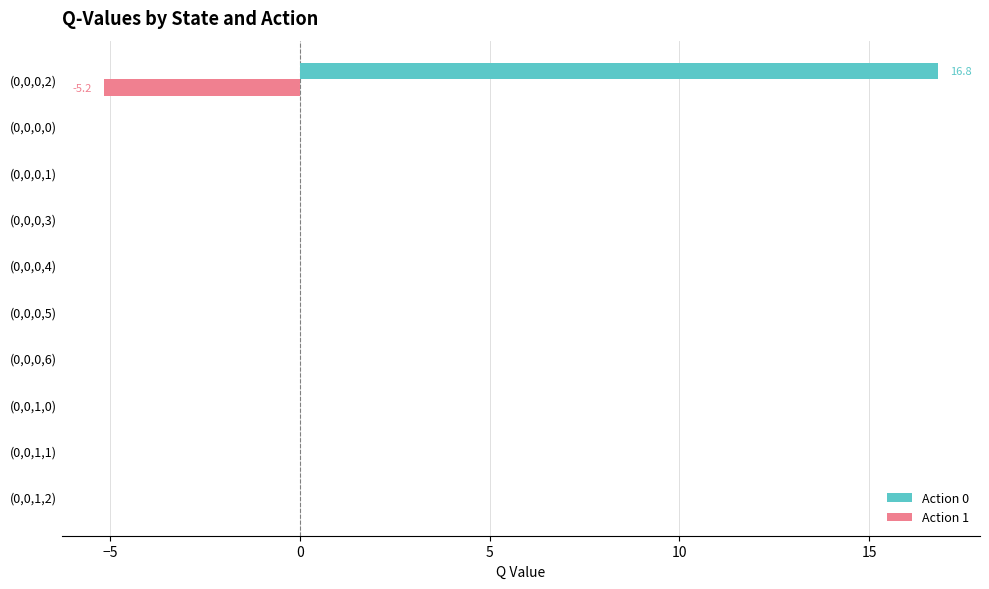

Is it true that Action 0 equals 11.5 at (0,0,1,1)?

False